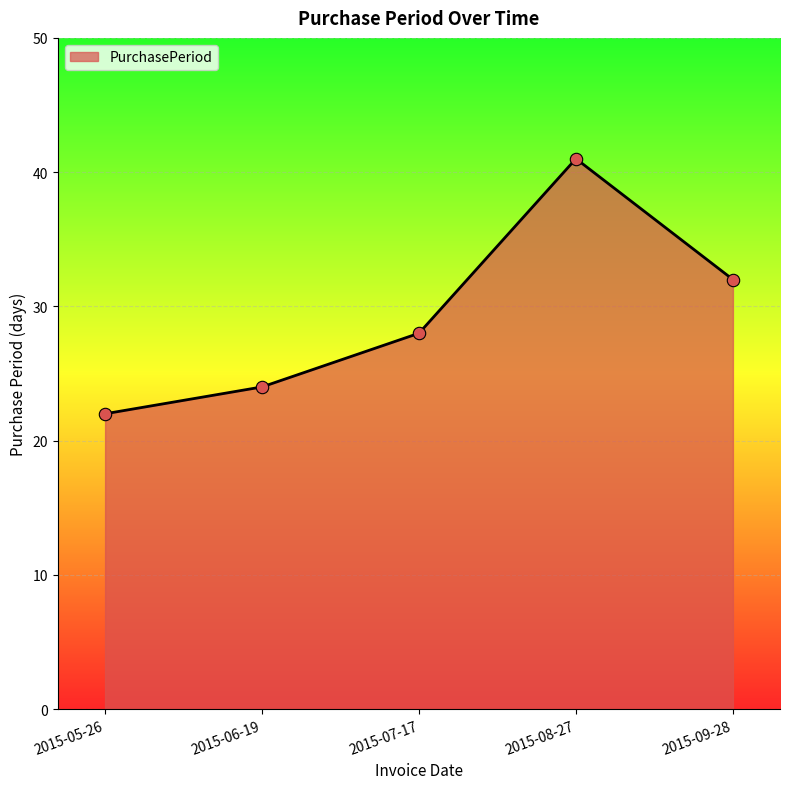

What is the ratio of the value at 2015-08-27 to the value at 2015-06-19?

1.7